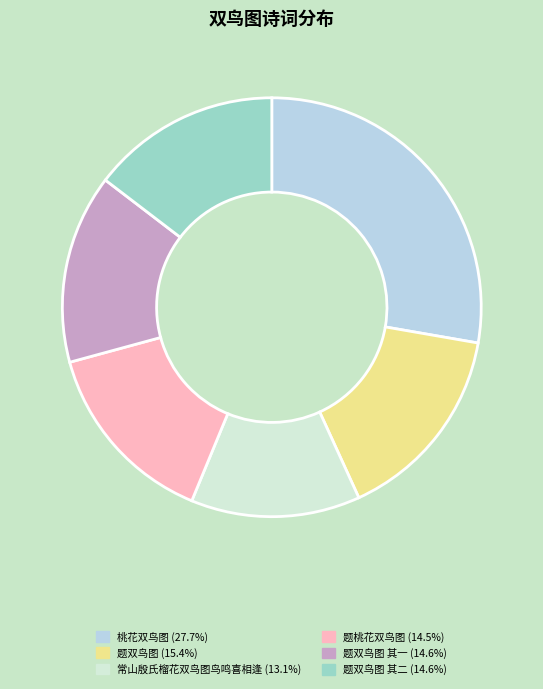

Is there any slice that represents more than half of the pie?

No